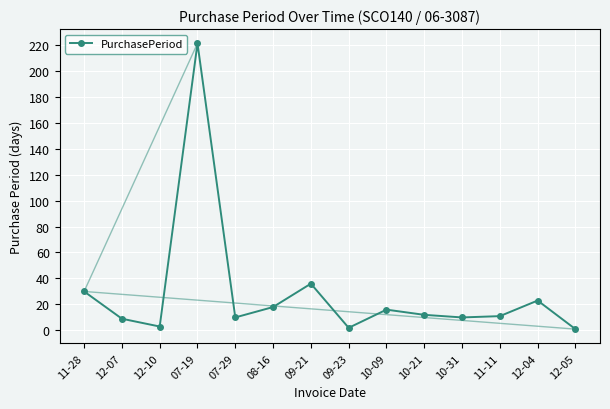

What is the difference between the values at 10-21 and 12-07?

3